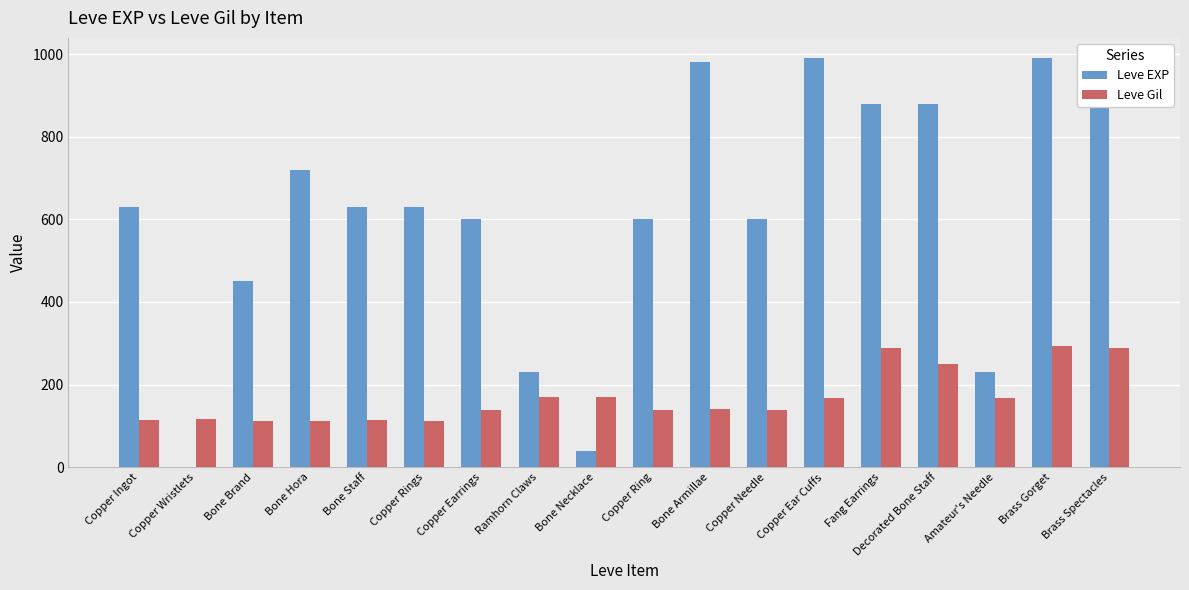

True or false: Leve EXP has a value of 600 at Copper Ring.

True